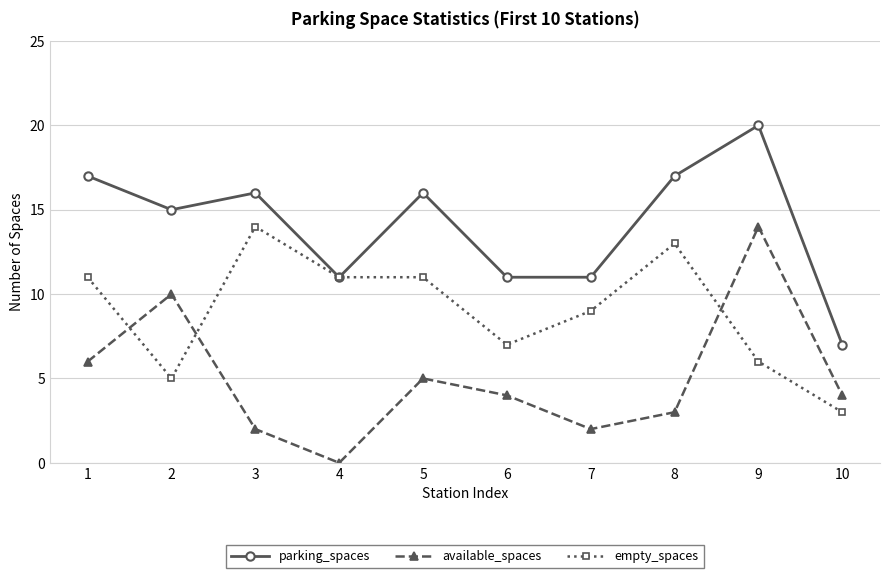

In available_spaces, how many points are higher than both neighbors (excluding endpoints)?

3